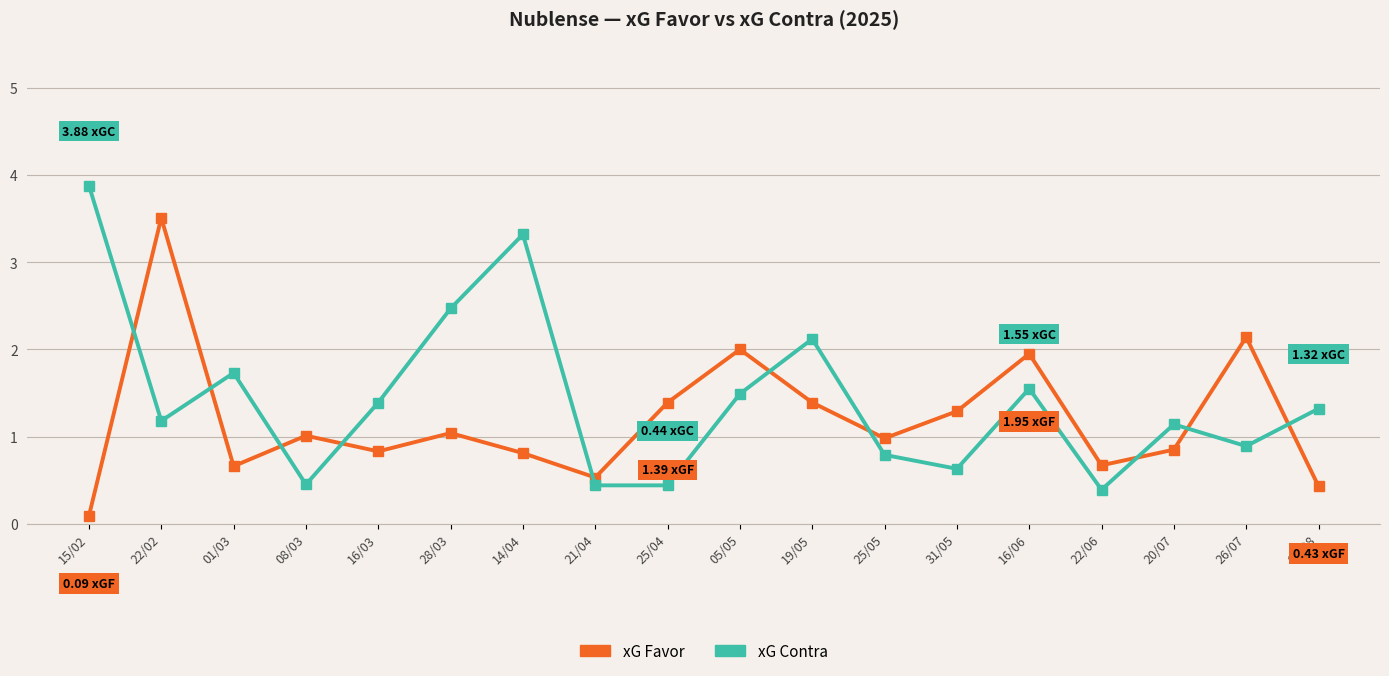

Where do xG Favor and xG Contra first cross each other?

15/02 and 22/02